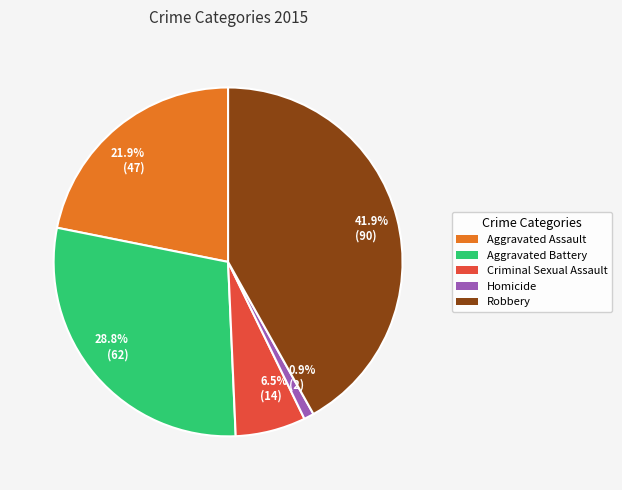

Combined, do 6.5% (14) and 0.9% (2) account for over 50%?

No